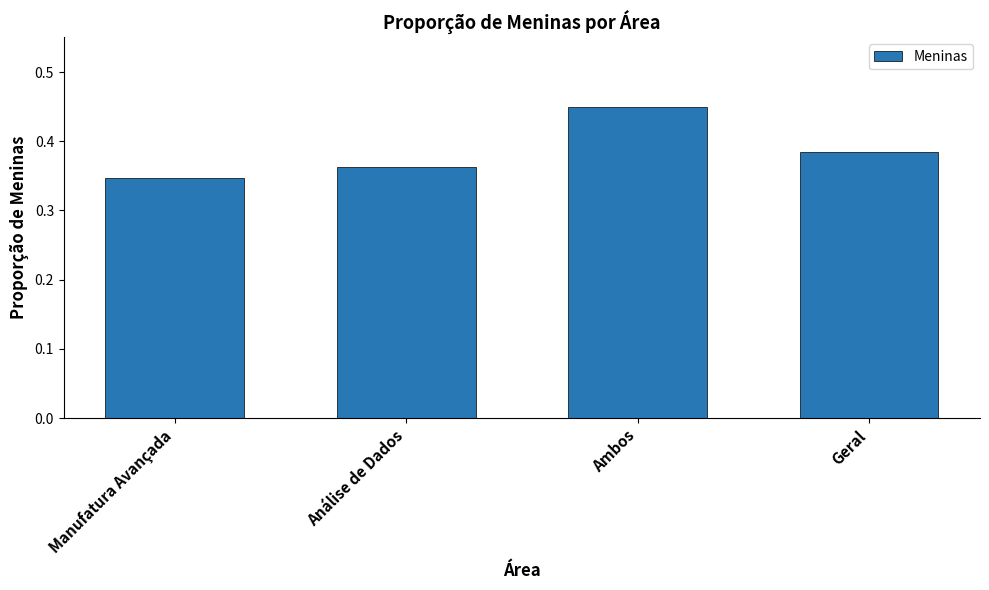

What is the label of the 4th bar from the left?

Geral